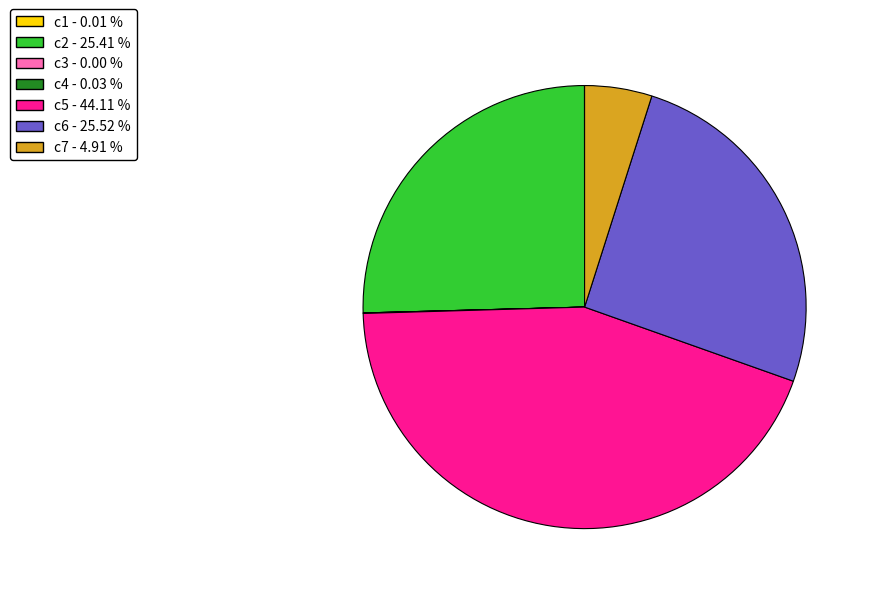

Is there a majority slice in this chart?

No